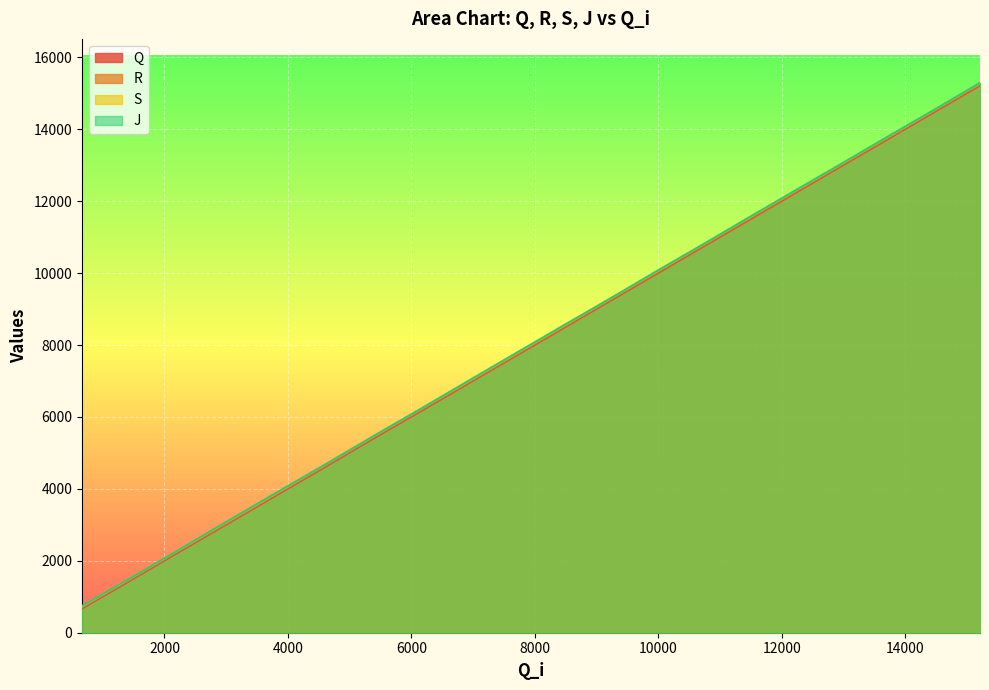

Does the chart display data point markers on the line(s)?

No